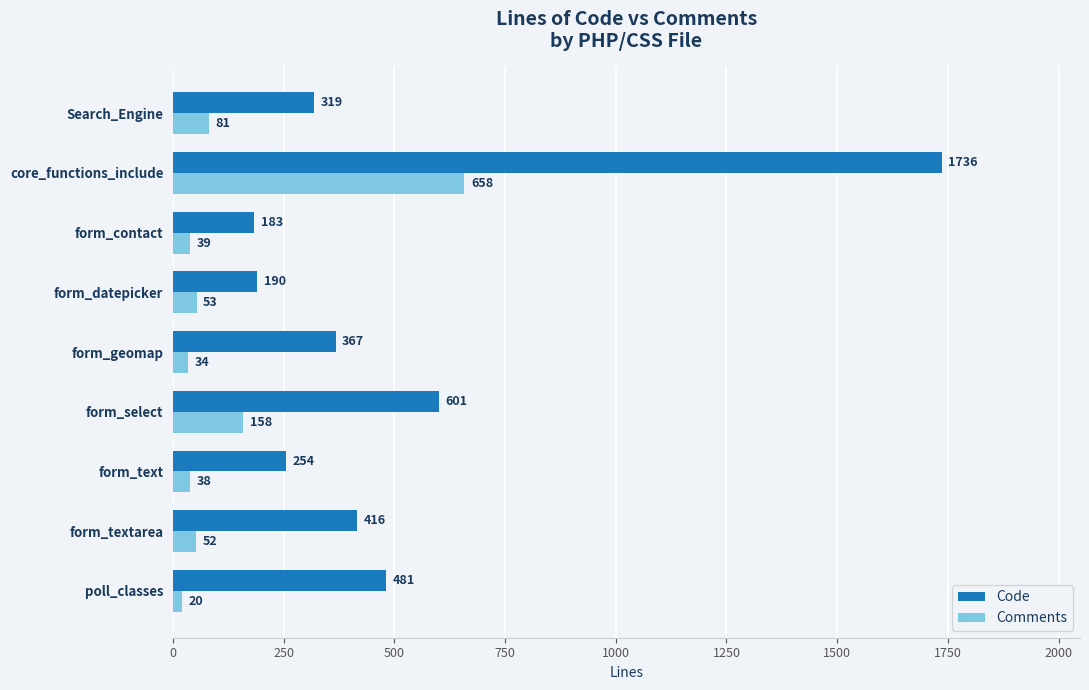

What is the minimum value for Comments?

20